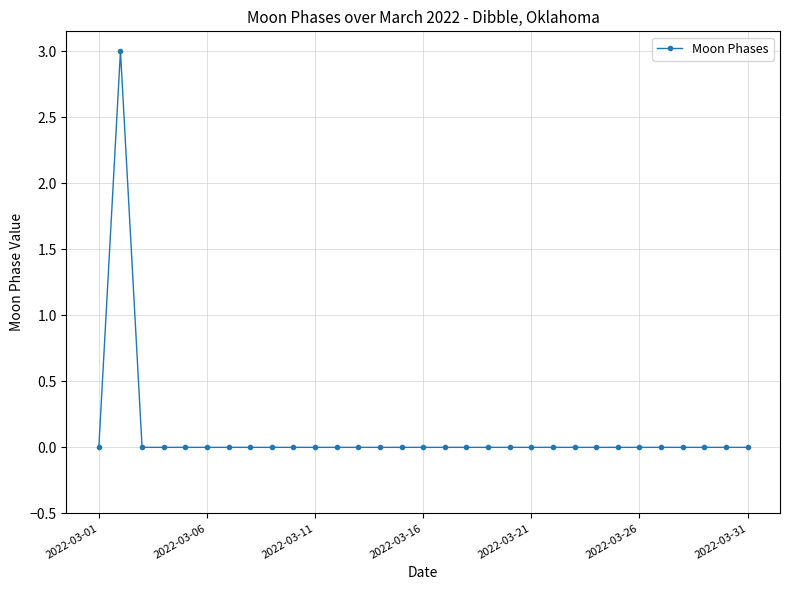

What is the maximum value shown in the chart?

3